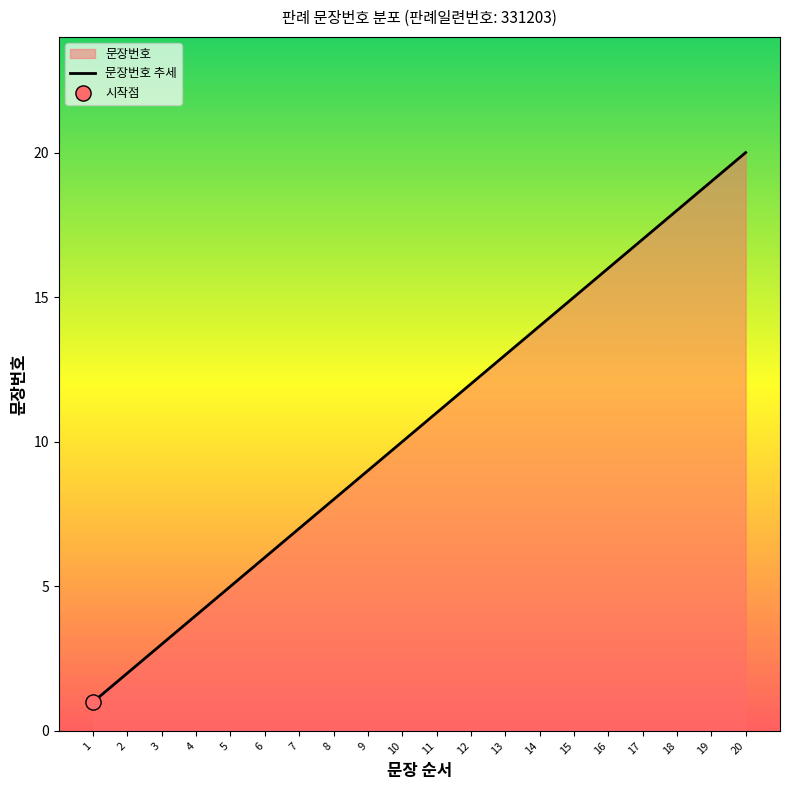

Between 15 and 2, which is larger?

15